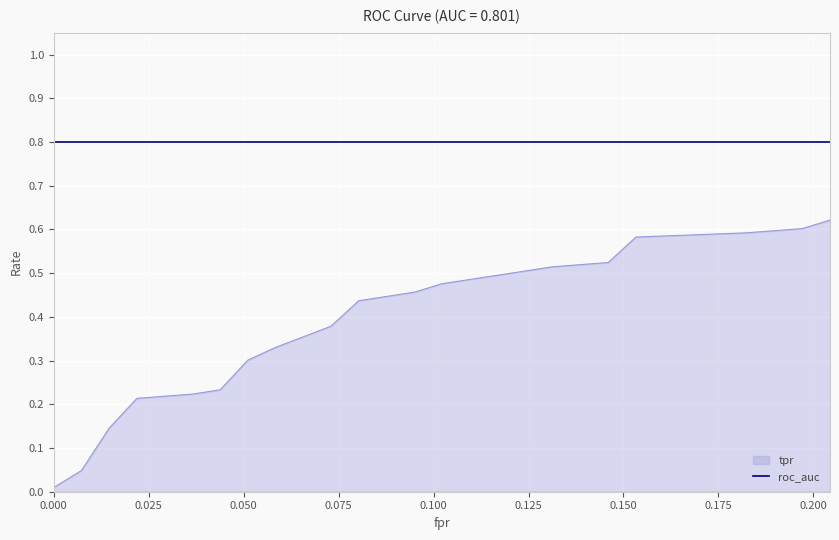

Rank the series by their average value, from lowest to highest.

tpr, roc_auc